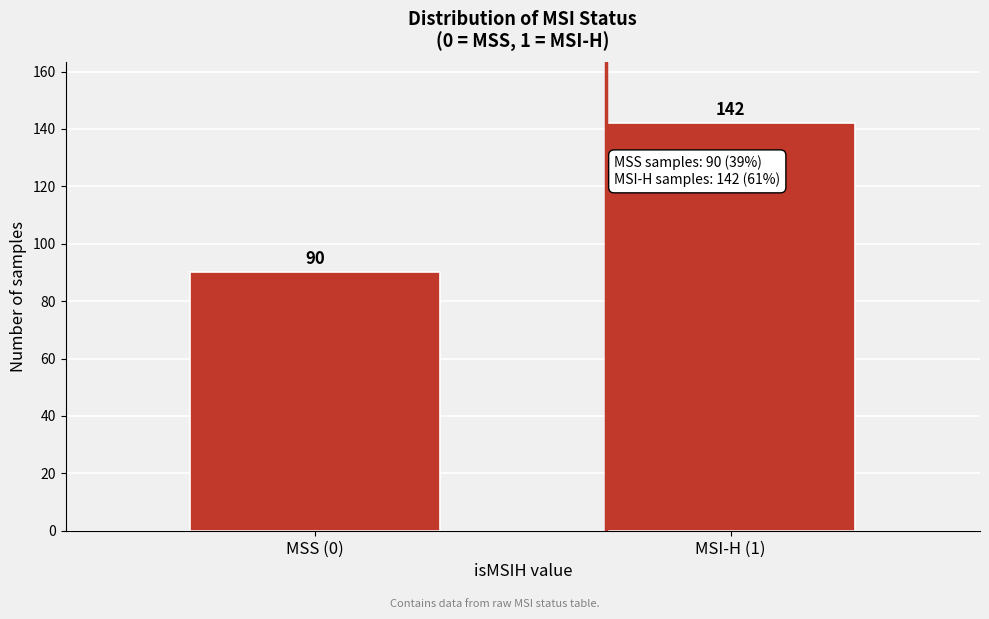

Reading left to right, list all the values displayed in this chart.

90	142